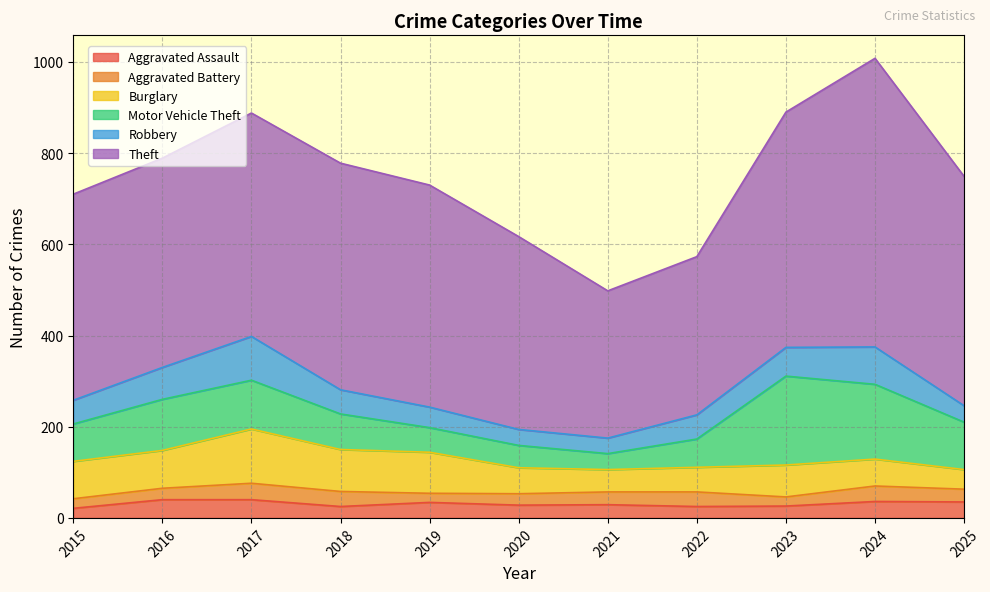

Which series changed the most between 2019 and 2022?

Theft